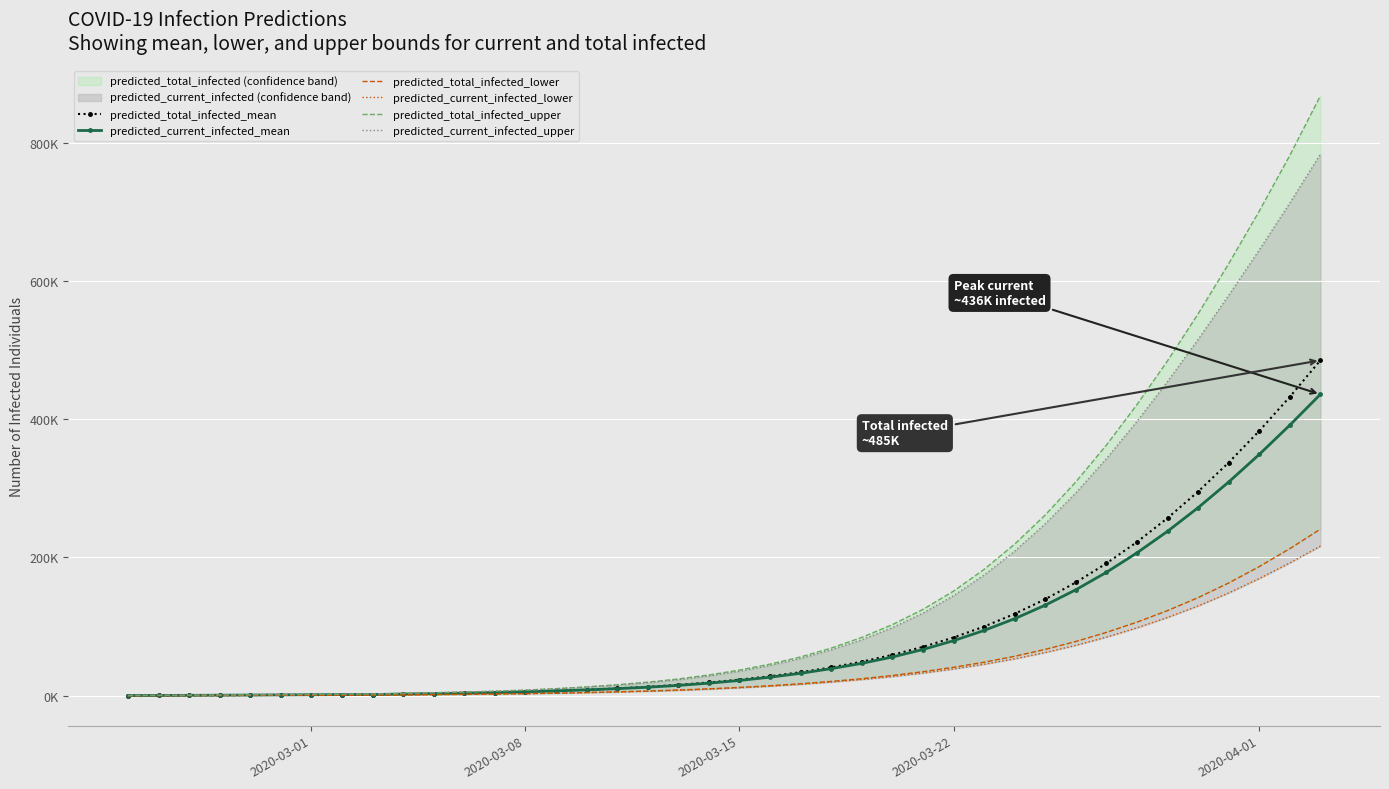

True or false: predicted_total_infected_upper and predicted_current_infected_lower intersect in this chart.

False